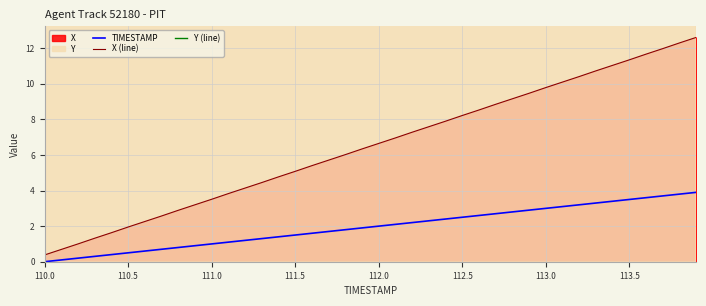

How many lines are shown in the chart?

3